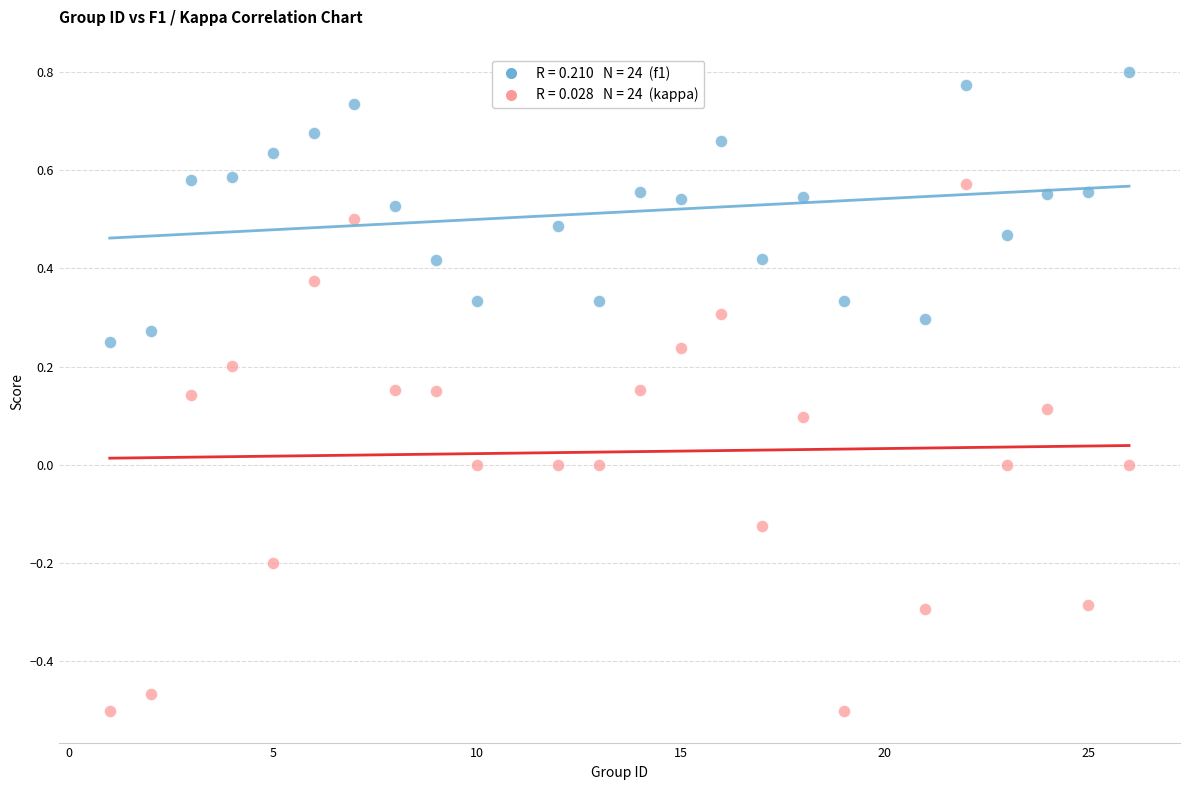

Across all data points, what is the range of X values (max minus min)?

25.0